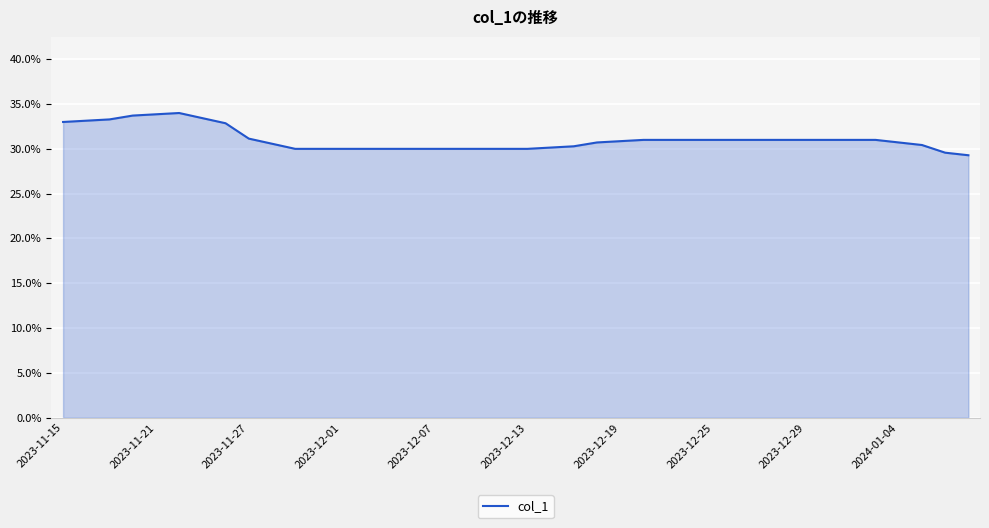

Is this an area chart (filled region under the line)?

Yes